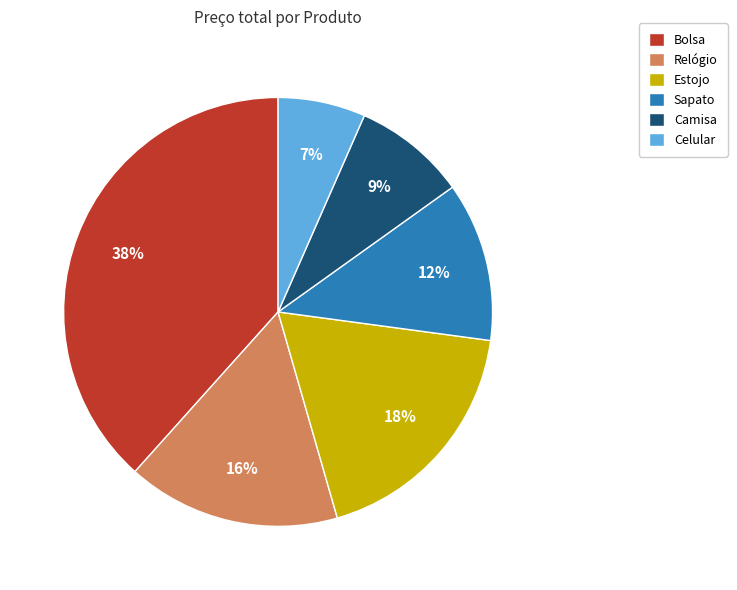

What is the largest slice in the pie chart?

Bolsa